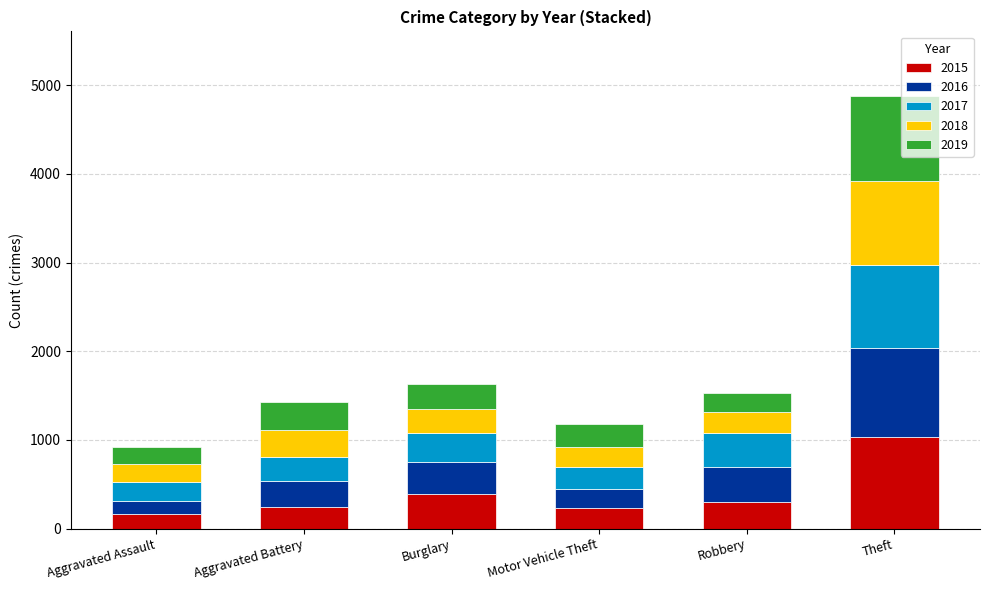

What is the value of the 2015 bar at the 3rd from the left?

393